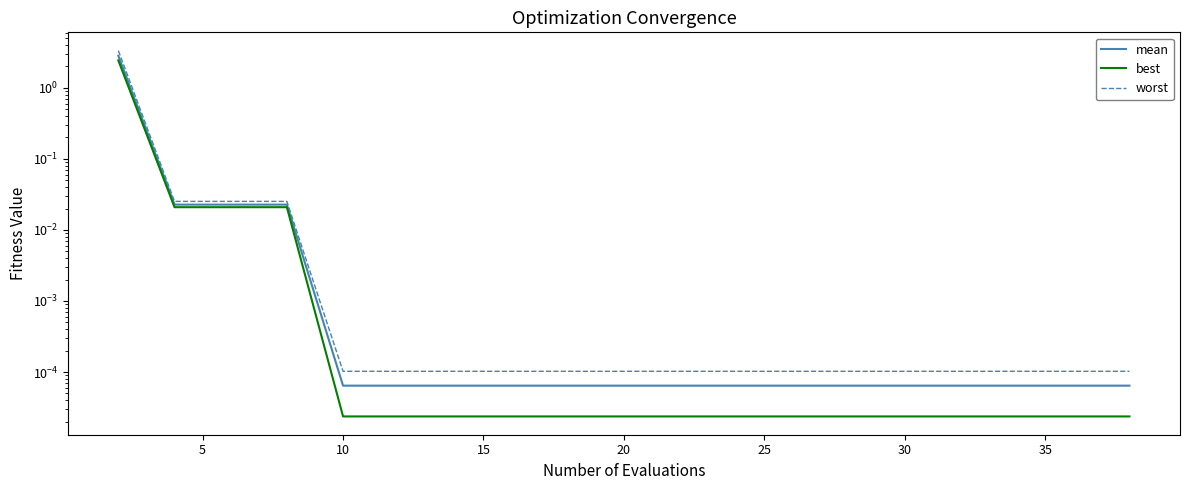

What are all the series names shown in the legend?

mean, best, worst